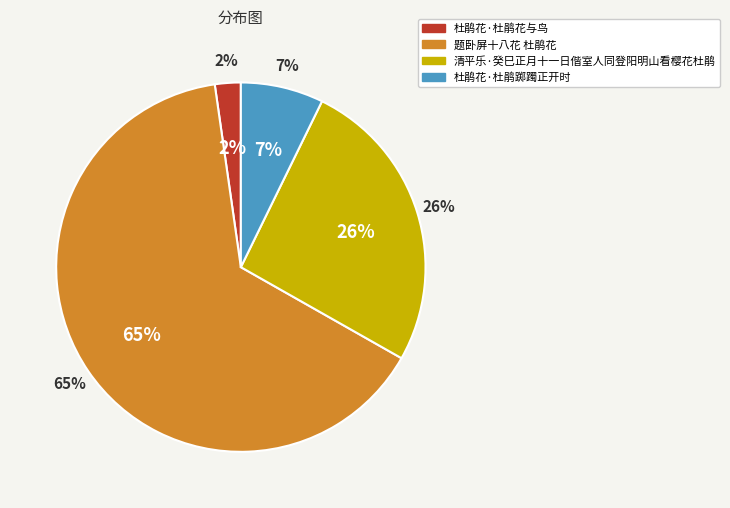

Between 题卧屏十八花 杜鹃花 and 杜鹃花·杜鹃花与鸟, which is larger?

题卧屏十八花 杜鹃花